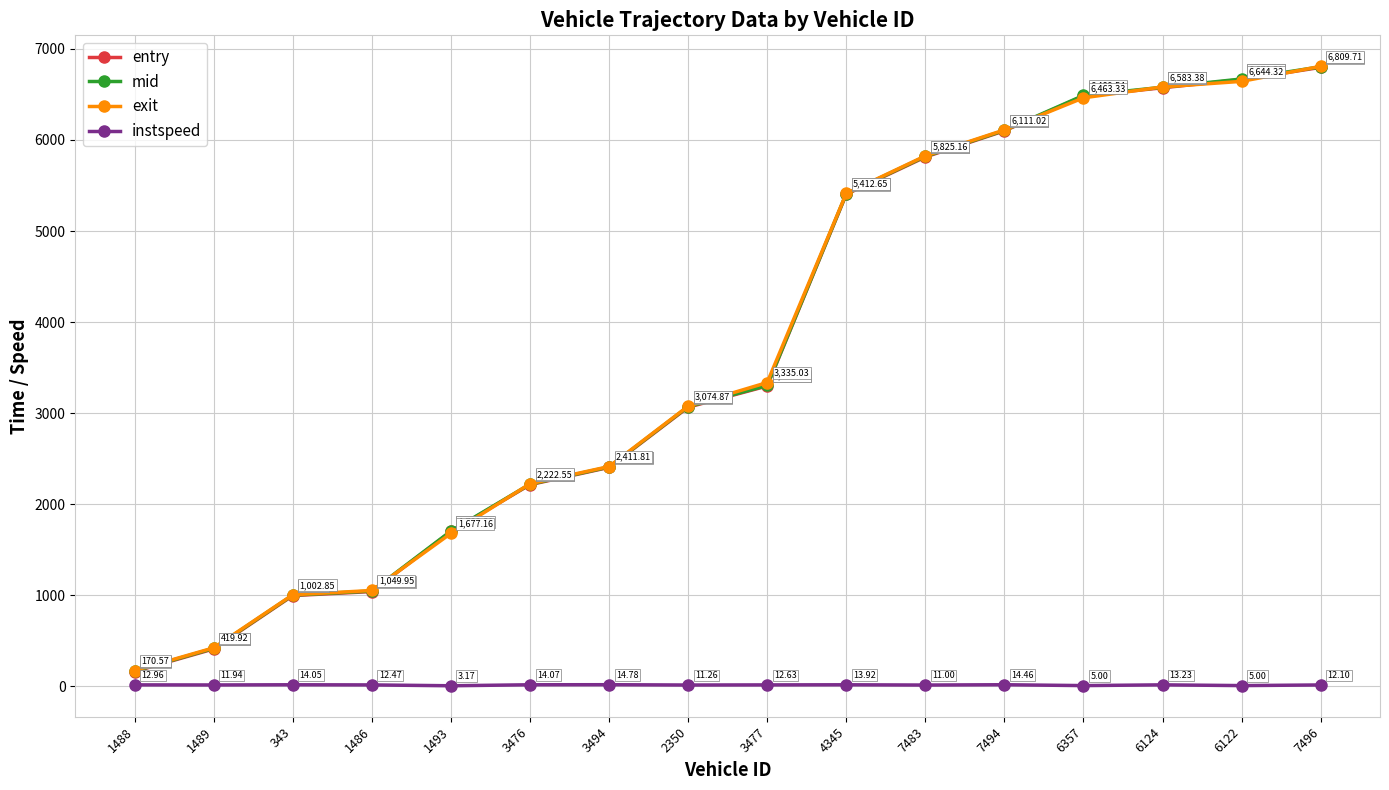

True or false: instspeed and entry intersect in this chart.

False